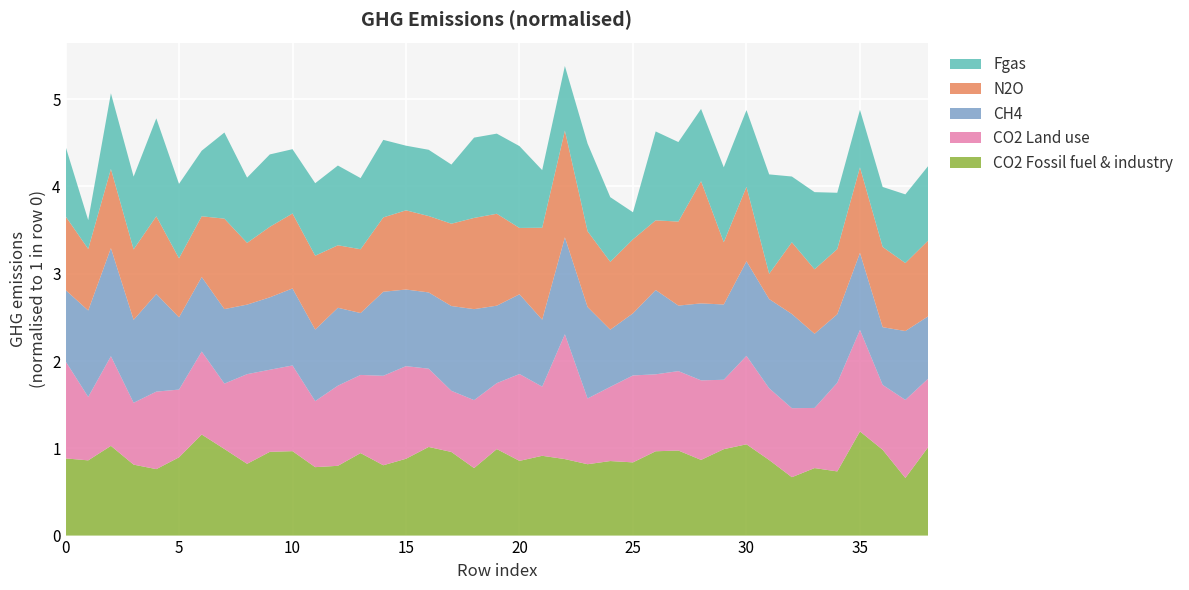

Reading right to left, list all the values displayed in this chart.

CO2 Fossil fuel & industry: 38=1.0	37=0.7	36=1.0	35=1.2	34=0.7	33=0.8	32=0.7	31=0.9	30=1.0	29=1.0	28=0.9	27=1.0	26=1.0	25=0.8	24=0.9	23=0.8	22=0.9	21=0.9	20=0.9	19=1.0	18=0.8	17=1.0	16=1.0	15=0.9	14=0.8	13=0.9	12=0.8	11=0.8	10=1.0	9=1.0	8=0.8	7=1.0	6=1.2	5=0.9	4=0.8	3=0.8	2=1.0	1=0.9	0=0.9
CO2 Land use: 38=0.8	37=0.9	36=0.7	35=1.2	34=1.0	33=0.7	32=0.8	31=0.8	30=1.0	29=0.8	28=0.9	27=0.9	26=0.9	25=1.0	24=0.9	23=0.8	22=1.4	21=0.8	20=1.0	19=0.8	18=0.8	17=0.7	16=0.9	15=1.1	14=1.0	13=0.9	12=0.9	11=0.8	10=1.0	9=0.9	8=1.0	7=0.7	6=1.0	5=0.8	4=0.9	3=0.7	2=1.0	1=0.7	0=1.1
CH4: 38=0.7	37=0.8	36=0.7	35=0.9	34=0.8	33=0.9	32=1.1	31=1.0	30=1.1	29=0.9	28=0.9	27=0.8	26=1.0	25=0.7	24=0.7	23=1.0	22=1.1	21=0.8	20=0.9	19=0.9	18=1.0	17=1.0	16=0.9	15=0.9	14=1.0	13=0.7	12=0.9	11=0.8	10=0.9	9=0.8	8=0.8	7=0.9	6=0.9	5=0.8	4=1.1	3=0.9	2=1.2	1=1.0	0=0.8
N2O: 38=0.9	37=0.8	36=0.9	35=1.0	34=0.7	33=0.7	32=0.8	31=0.3	30=0.9	29=0.7	28=1.4	27=1.0	26=0.8	25=0.8	24=0.8	23=0.9	22=1.2	21=1.1	20=0.8	19=1.1	18=1.0	17=0.9	16=0.9	15=0.9	14=0.9	13=0.7	12=0.7	11=0.8	10=0.9	9=0.8	8=0.7	7=1.0	6=0.7	5=0.7	4=0.9	3=0.8	2=0.9	1=0.7	0=0.8
Fgas: 38=0.9	37=0.8	36=0.7	35=0.7	34=0.6	33=0.9	32=0.8	31=1.1	30=0.9	29=0.9	28=0.8	27=0.9	26=1.0	25=0.3	24=0.7	23=1.0	22=0.7	21=0.7	20=0.9	19=0.9	18=0.9	17=0.7	16=0.8	15=0.7	14=0.9	13=0.8	12=0.9	11=0.8	10=0.7	9=0.8	8=0.7	7=1.0	6=0.8	5=0.9	4=1.1	3=0.8	2=0.9	1=0.3	0=0.8